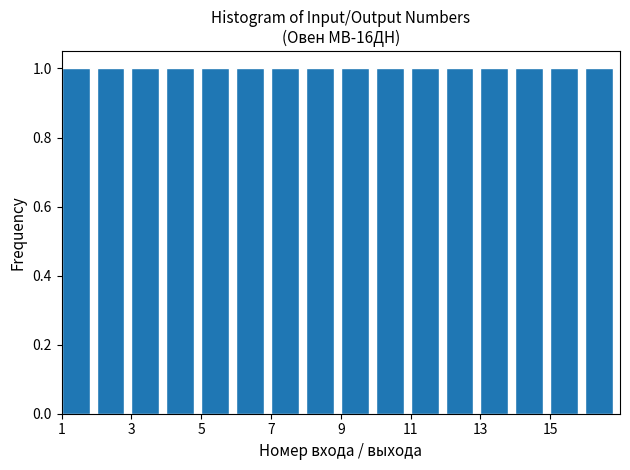

How tall is the bar that spans 15 to 16 on the x-axis? The values are not printed on the chart, so give them approximately, as read against the axis.

1